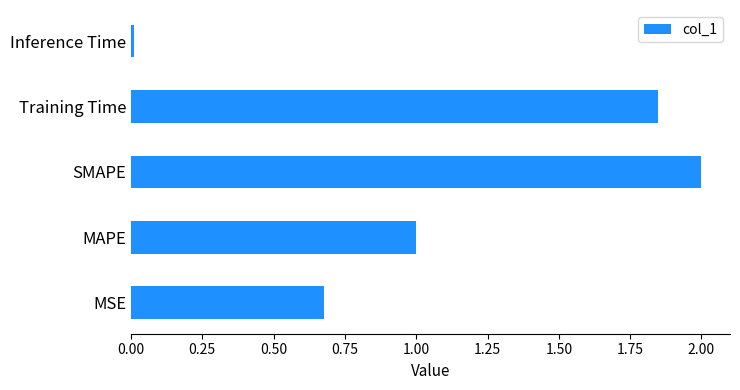

What is the sum of the values at SMAPE and MAPE?

3.0